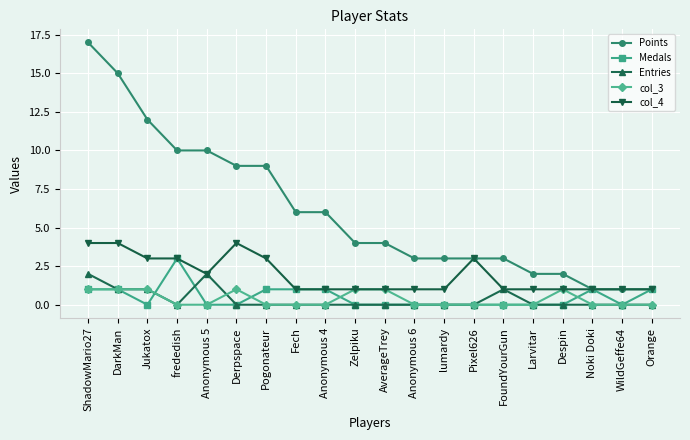

True or false: Points and Entries cross at least once.

False